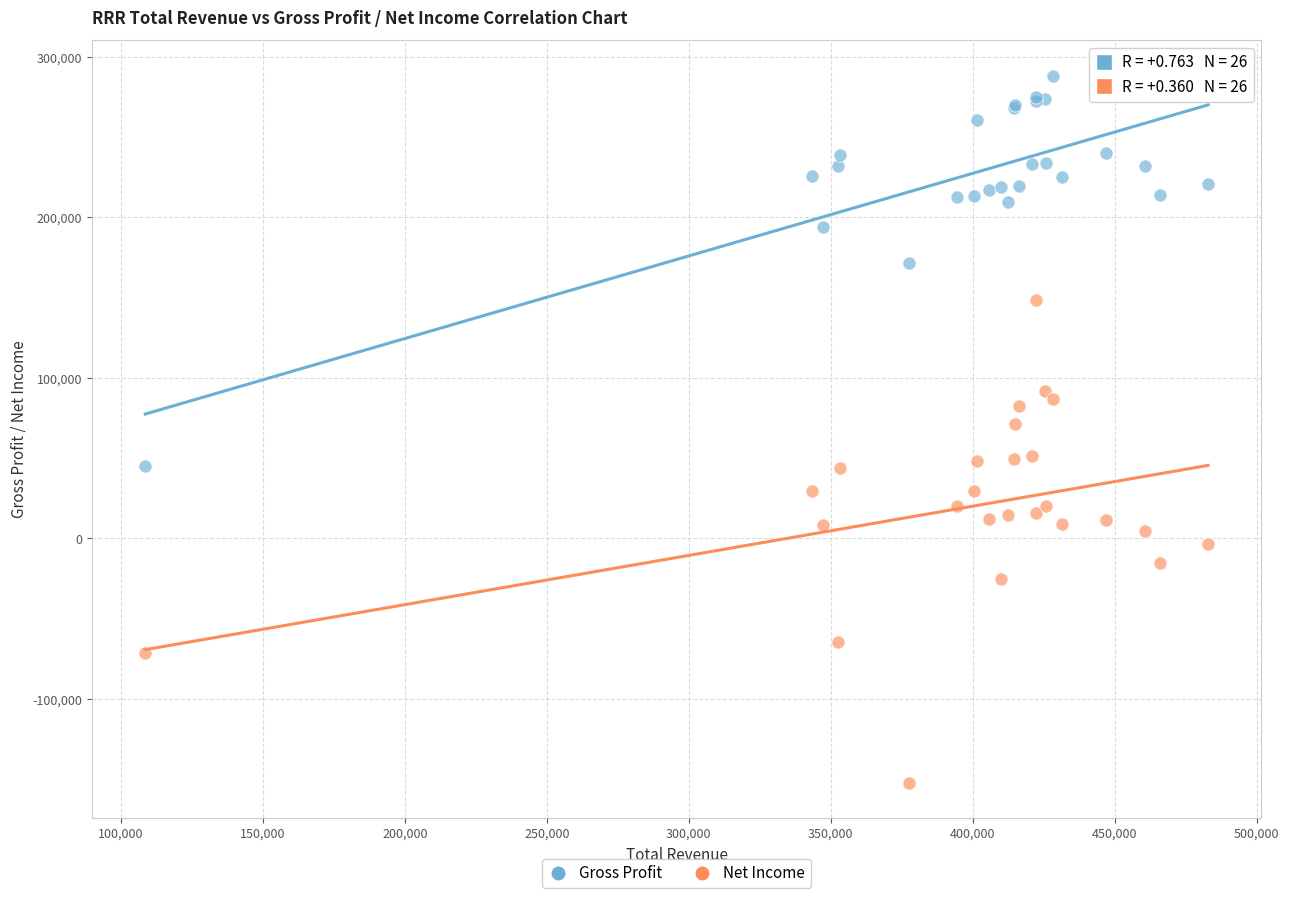

Which series has the widest spread of Y values?

Net Income